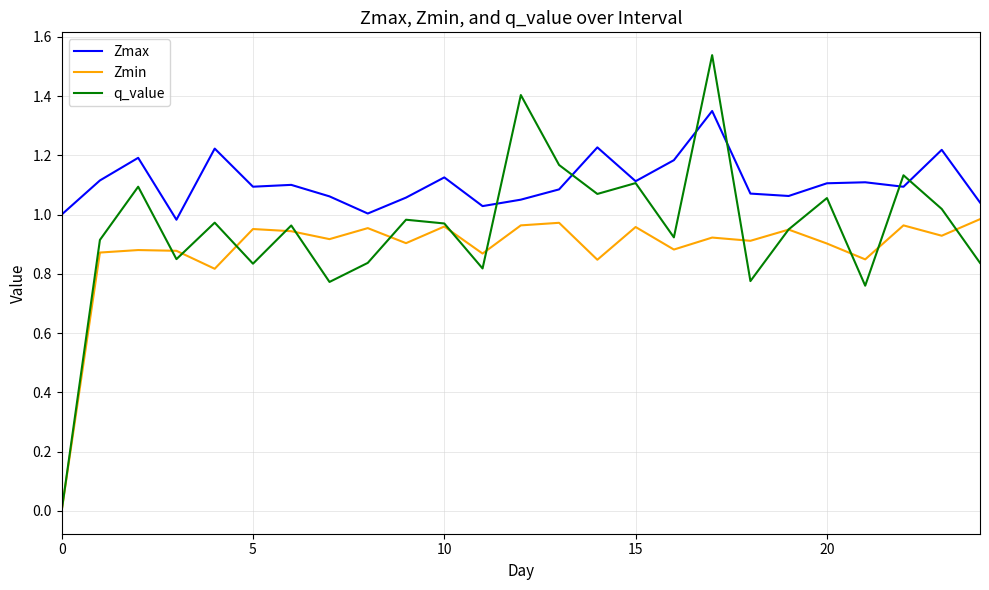

True or false: Zmin and Zmax intersect in this chart.

False